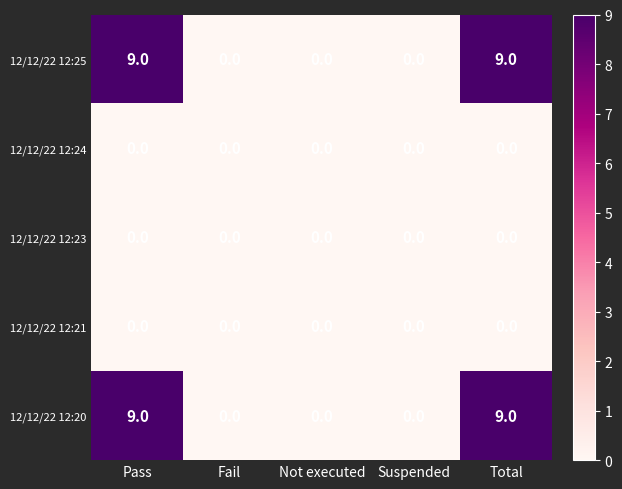

What is the difference between the maximum and minimum values in the 12/12/22 12:25 series?

9